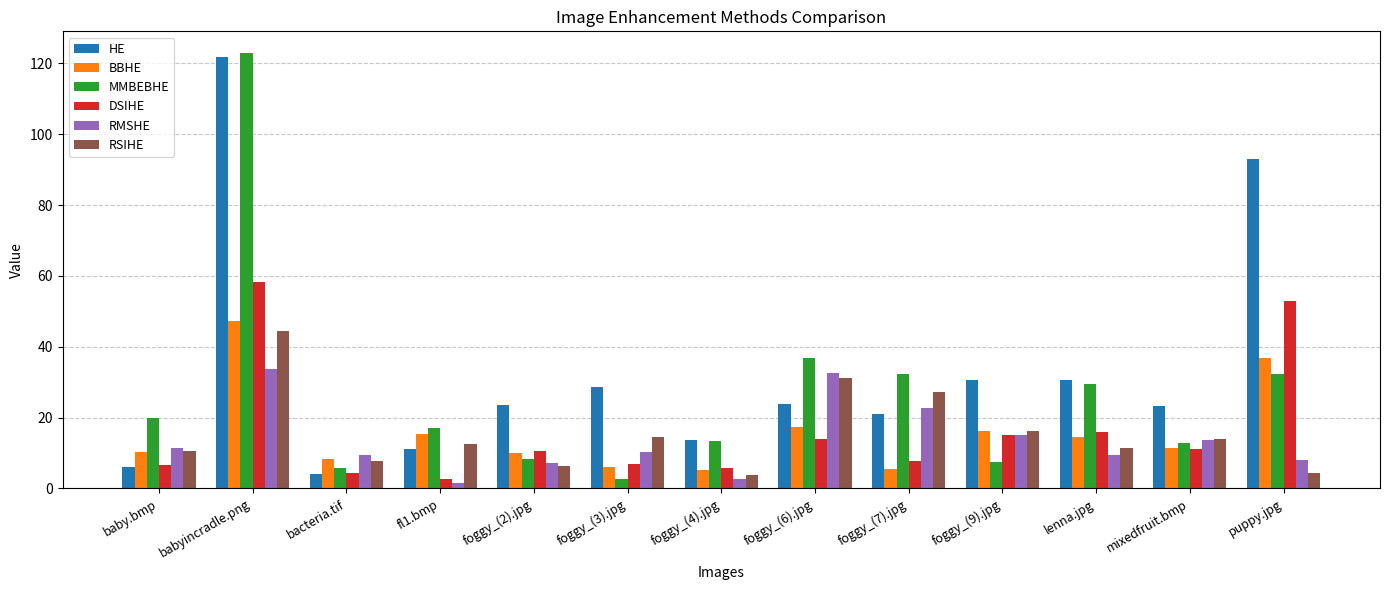

How many values in the BBHE series are below 11?

6